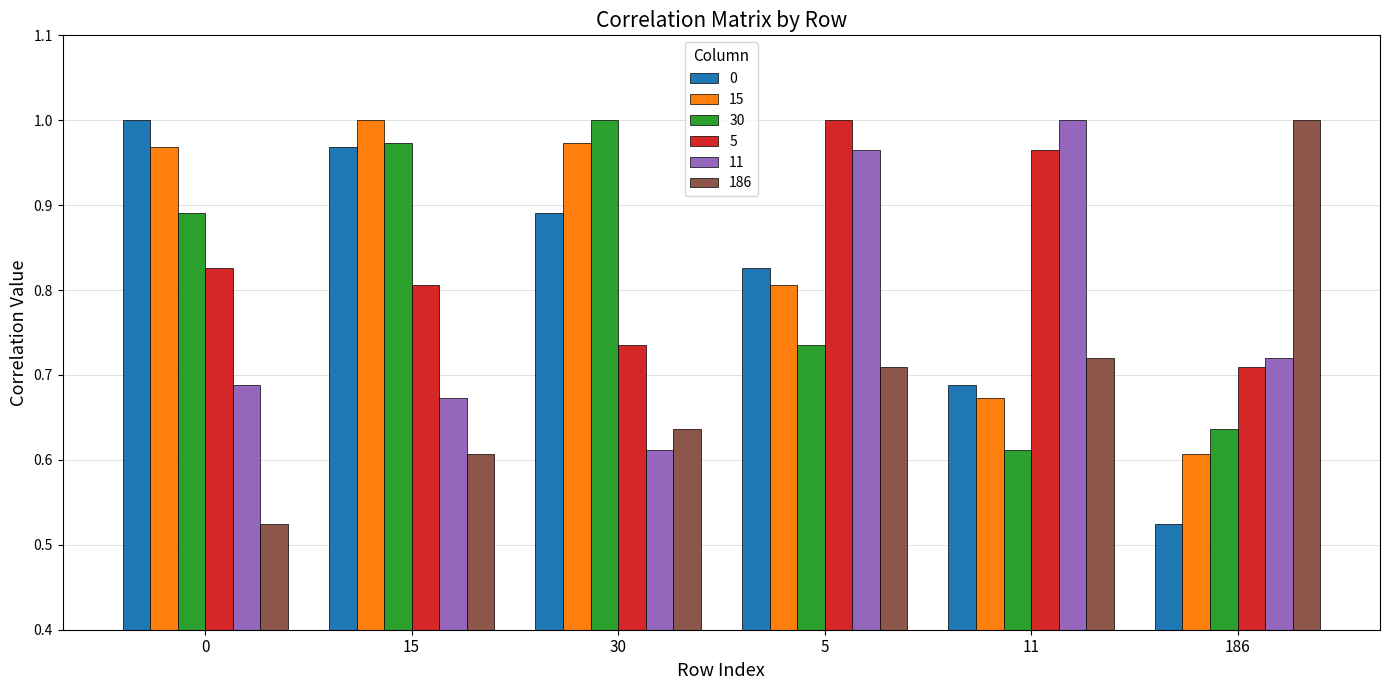

What is the sum of all 0 values?

4.9